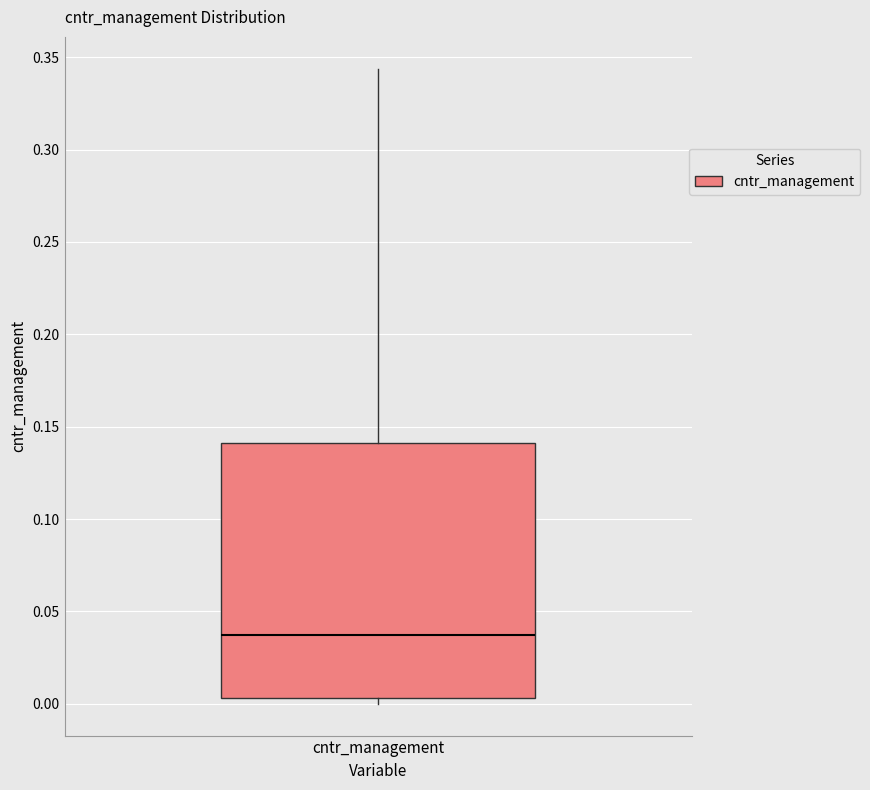

Transcribe this box plot: give where the median line is, the range the box spans, and where the two whiskers end, as read against the y-axis. The values are not printed on the chart, so give them approximately, as read against the axis.

median 0.035, box 0.005 to 0.140, whiskers 0.000 to 0.345